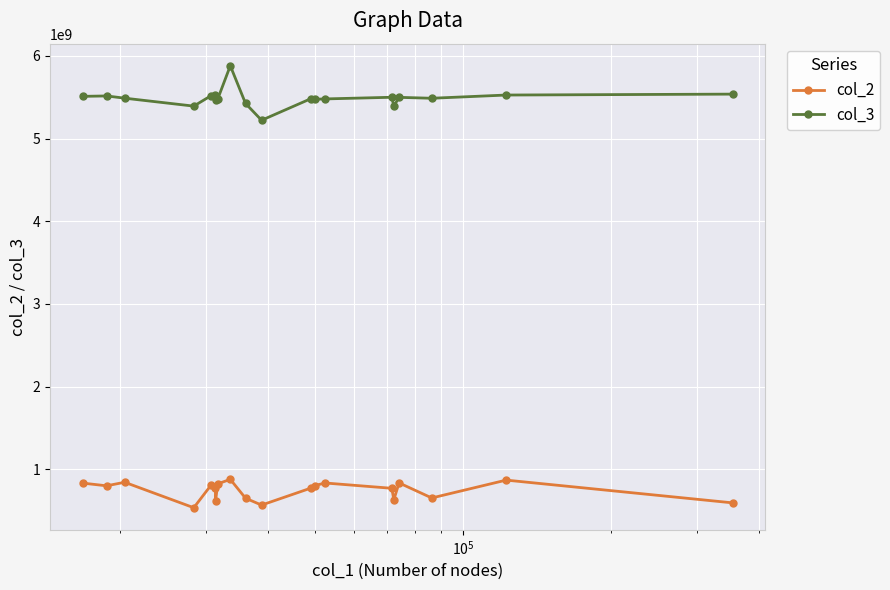

What is the minimum value for col_3?

5221000000